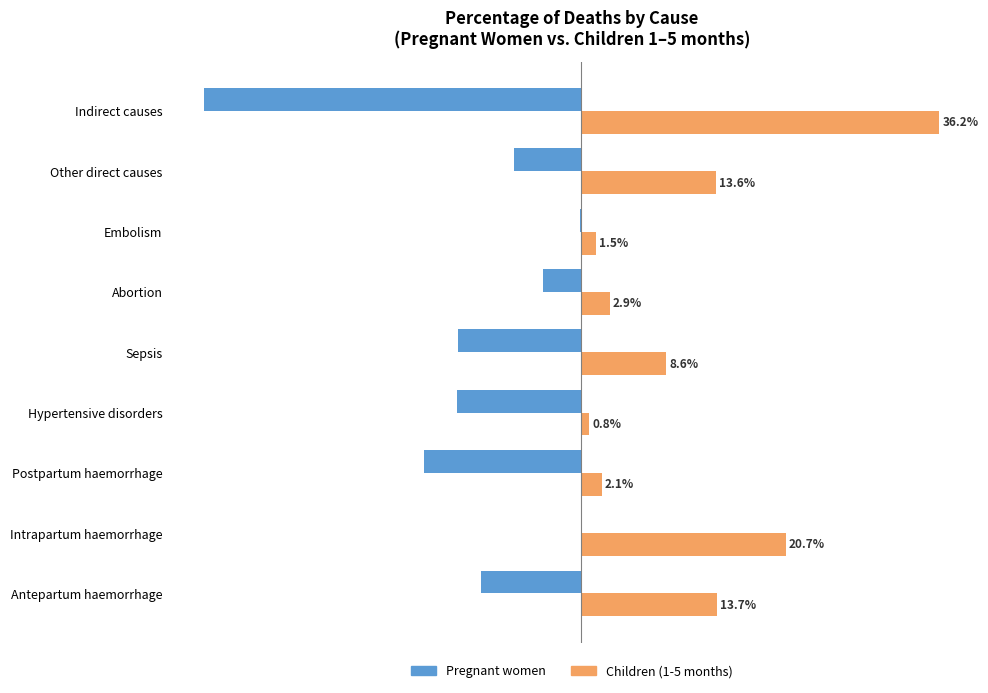

At which category is the sum across all series the highest?

Intrapartum haemorrhage